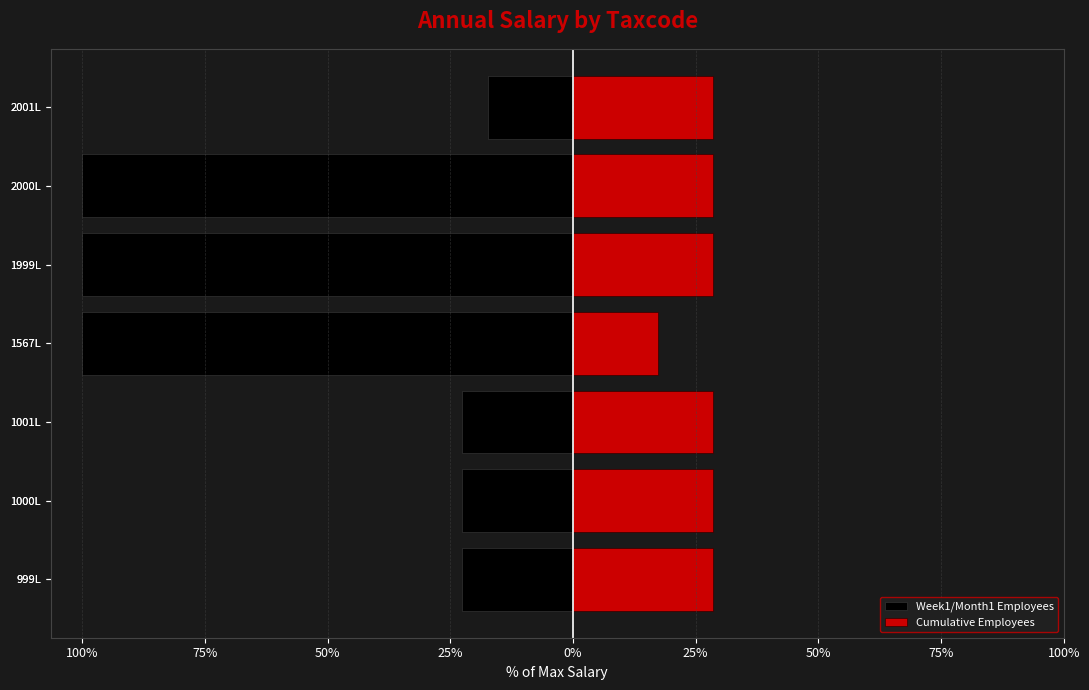

What is the spread (max minus min) of values at 1999L?

128.5